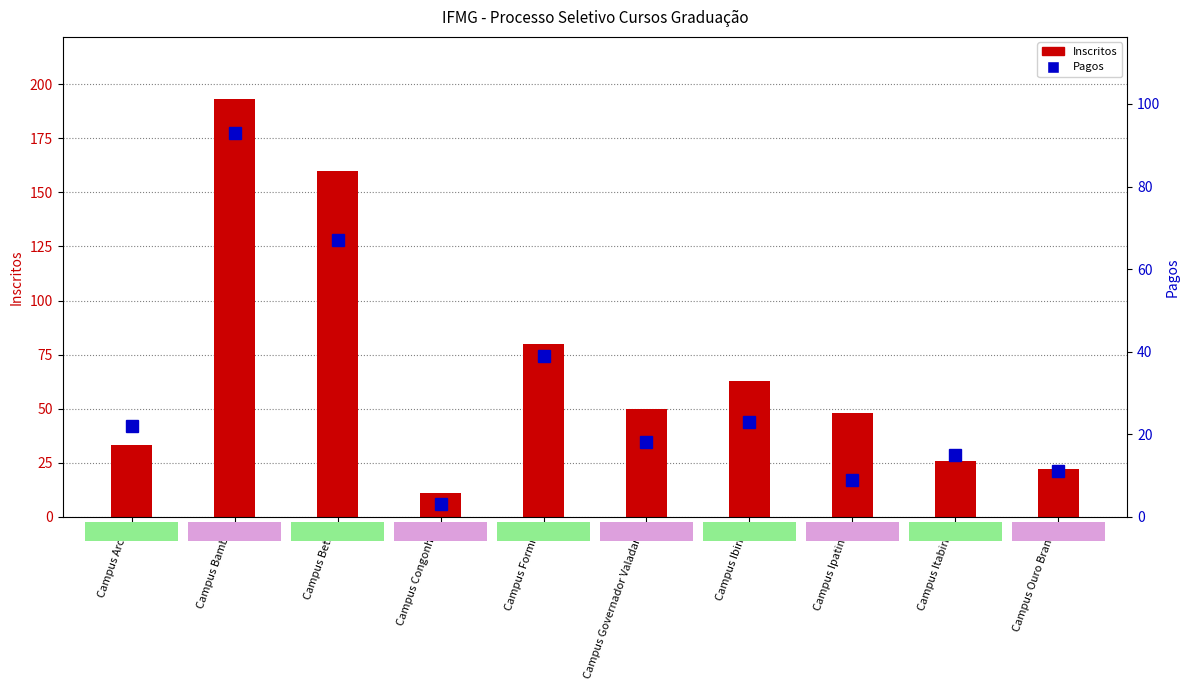

Which series has the widest spread of values?

Inscritos